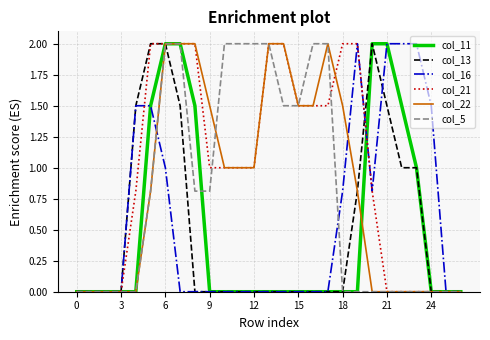

Which series has the largest total across all categories?

col_21